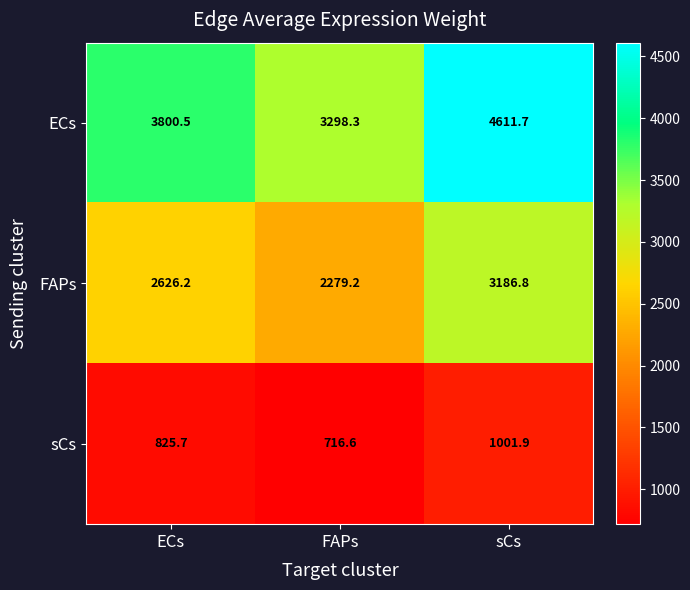

Reading left to right, list all the values displayed in this chart.

ECs: ECs=3800.5	FAPs=3298.3	sCs=4611.7
FAPs: ECs=2626.2	FAPs=2279.2	sCs=3186.8
sCs: ECs=825.7	FAPs=716.6	sCs=1001.9